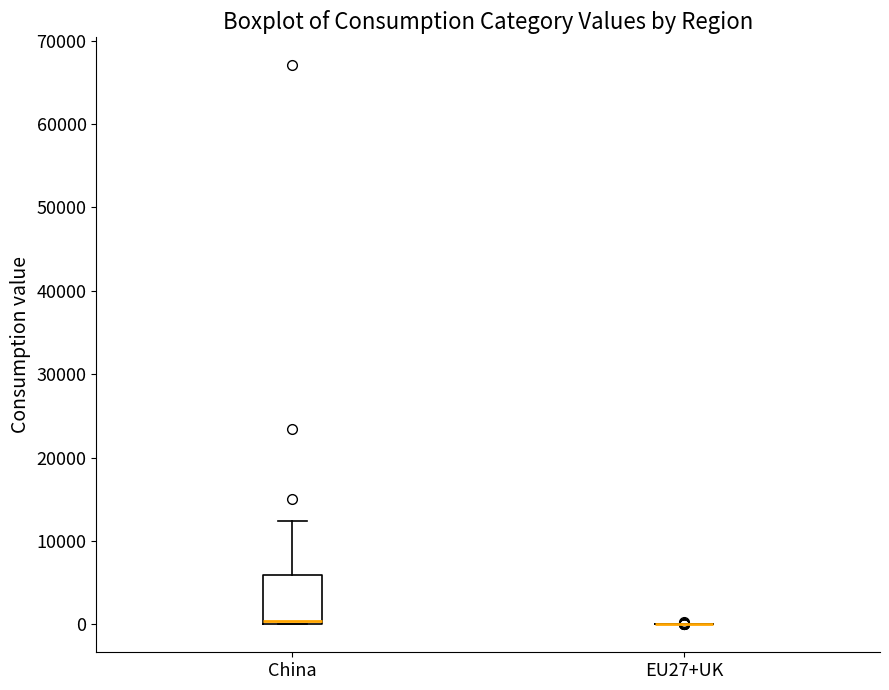

Comparing the boxes themselves (not the whiskers), which one is the tallest?

China